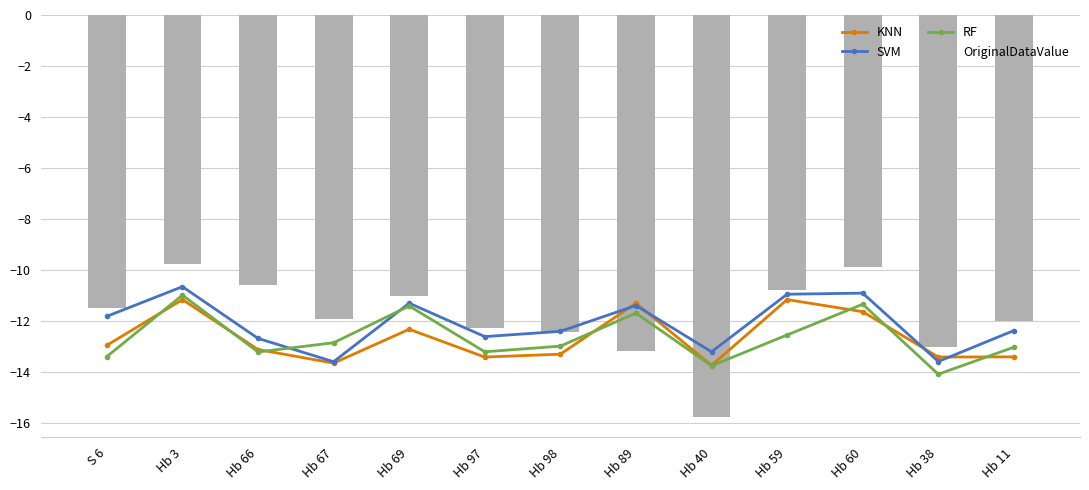

At Hb 59, list the series in order from largest to smallest.

OriginalDataValue, SVM, KNN, RF